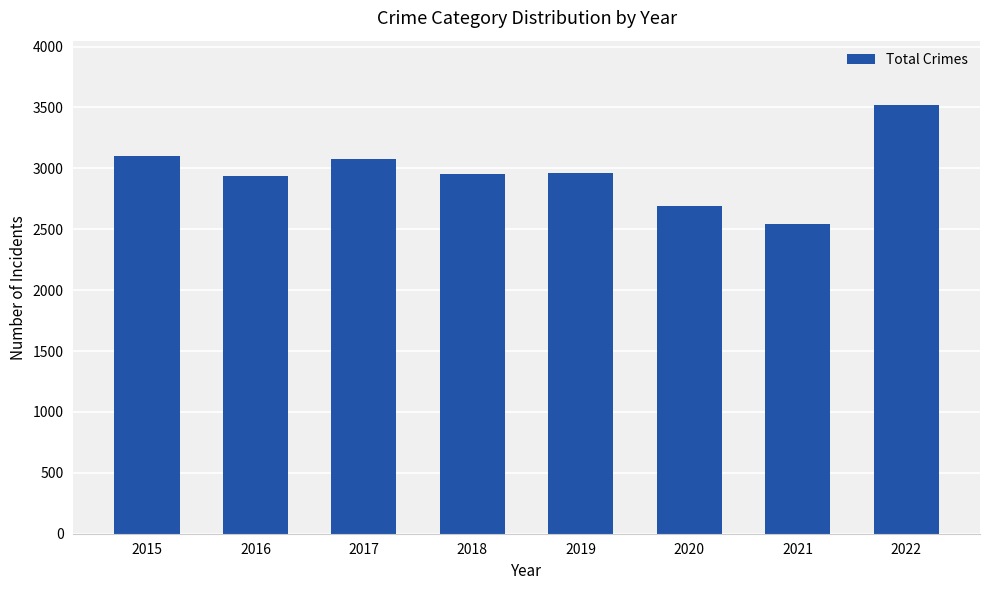

What is the smallest value displayed?

2543